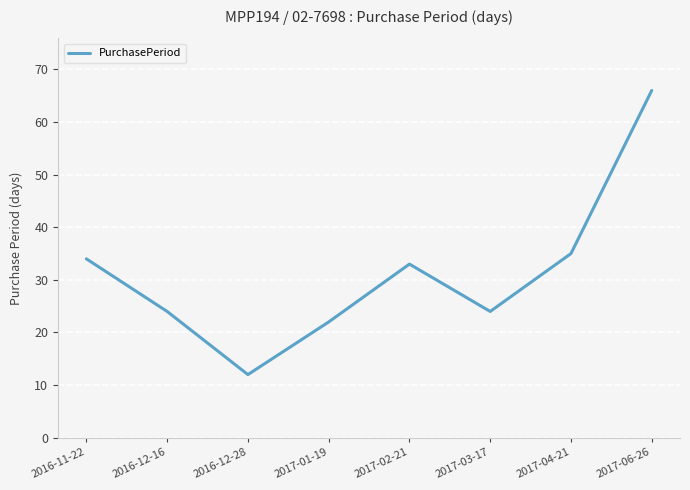

What is the ratio of the value at 2017-04-21 to the value at 2016-11-22?

1.0